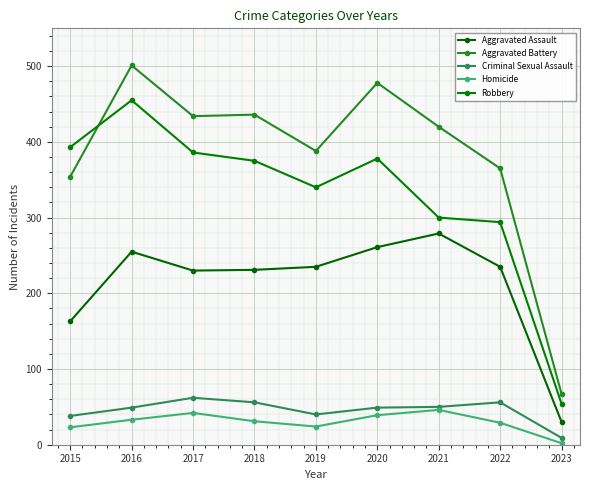

True or false: Robbery has more than 2 interior local peaks.

False